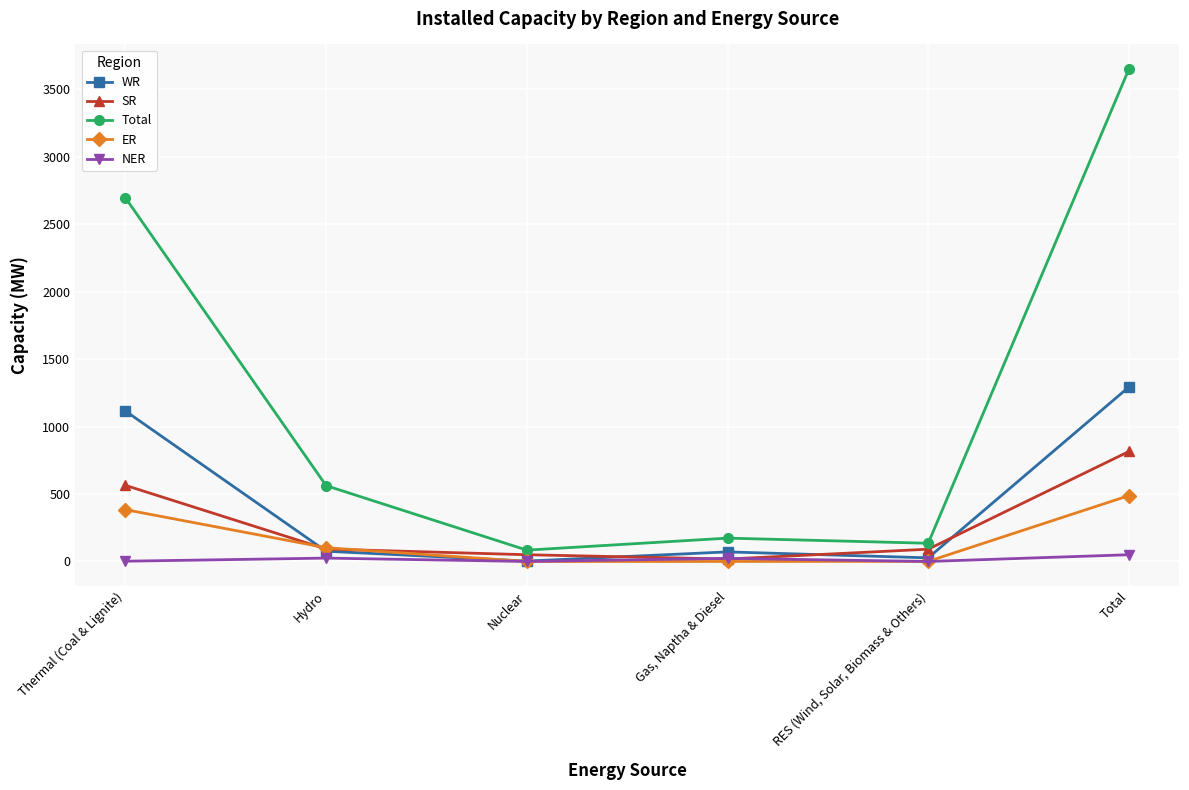

What is the label of the 3rd point from the right?

Gas, Naptha & Diesel